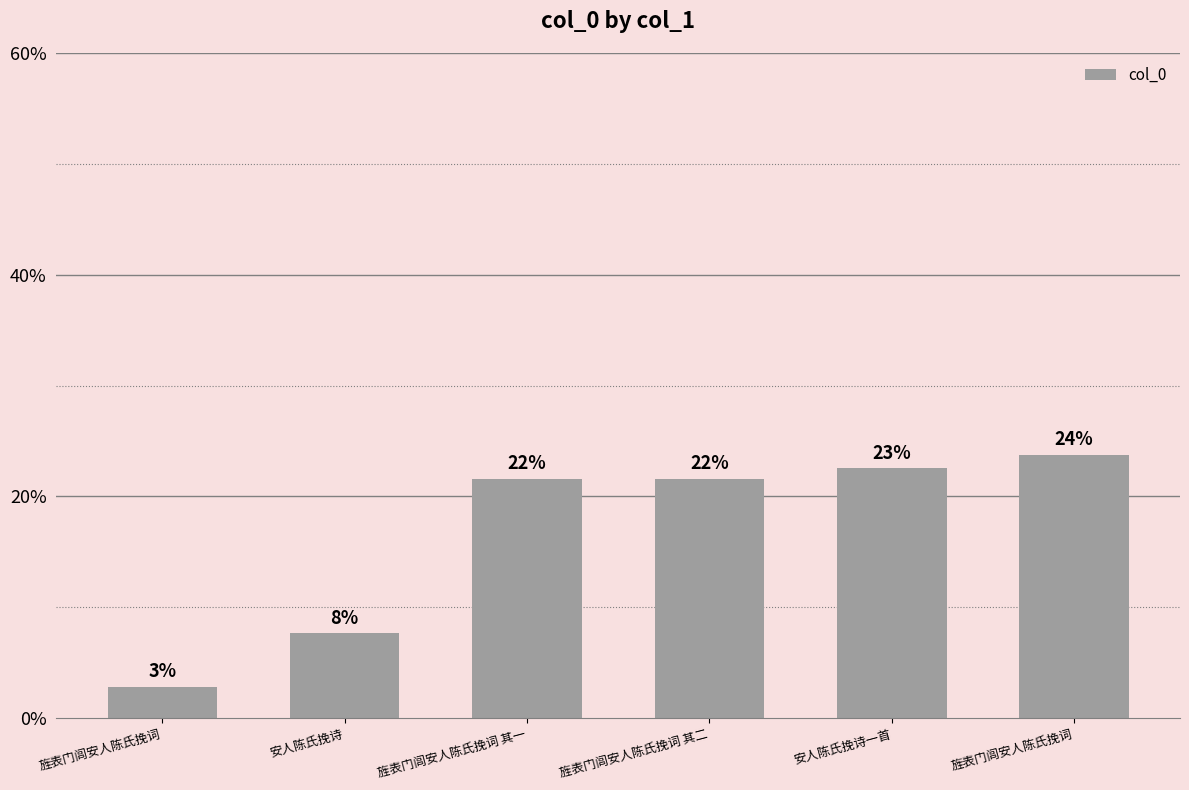

At which label does the data first exceed 21?

旌表门闾安人陈氏挽词 其一